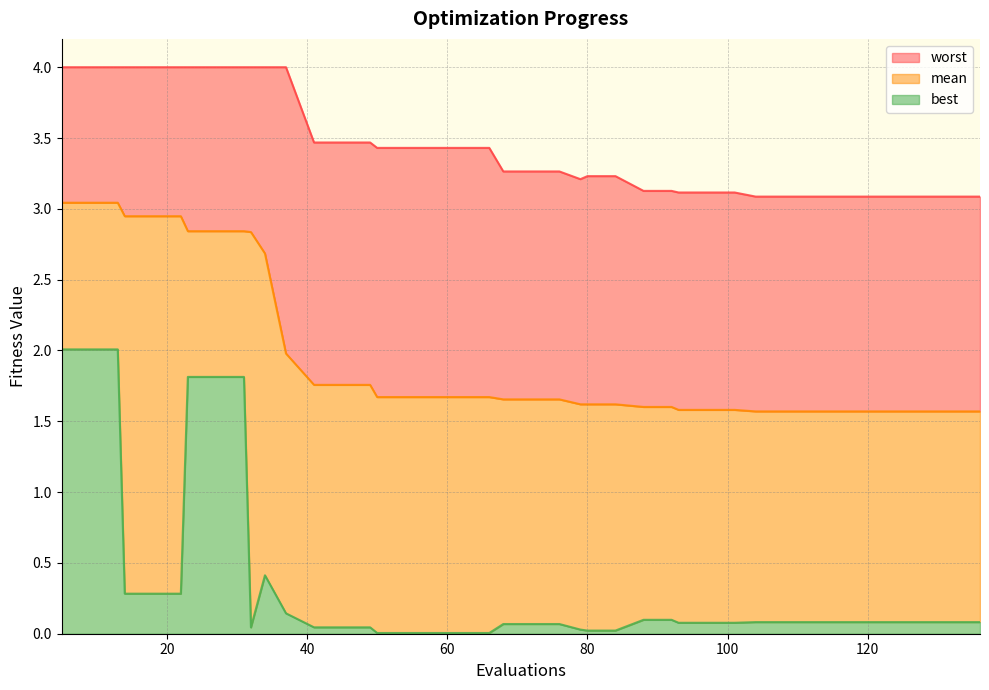

Which has a higher value, 124 or 88?

88